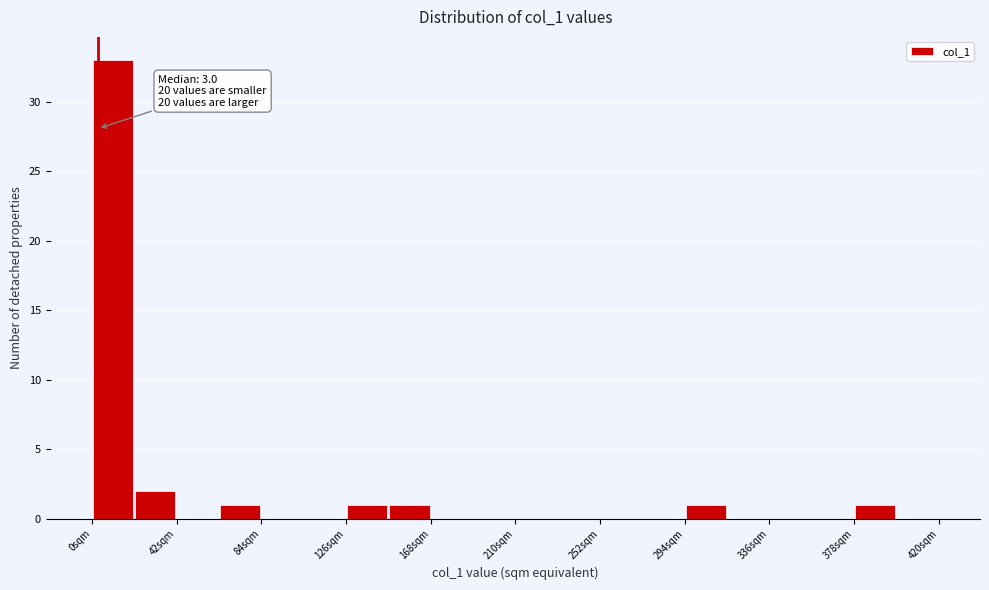

Over which range of the x-axis is the bar tallest?

0 to 21